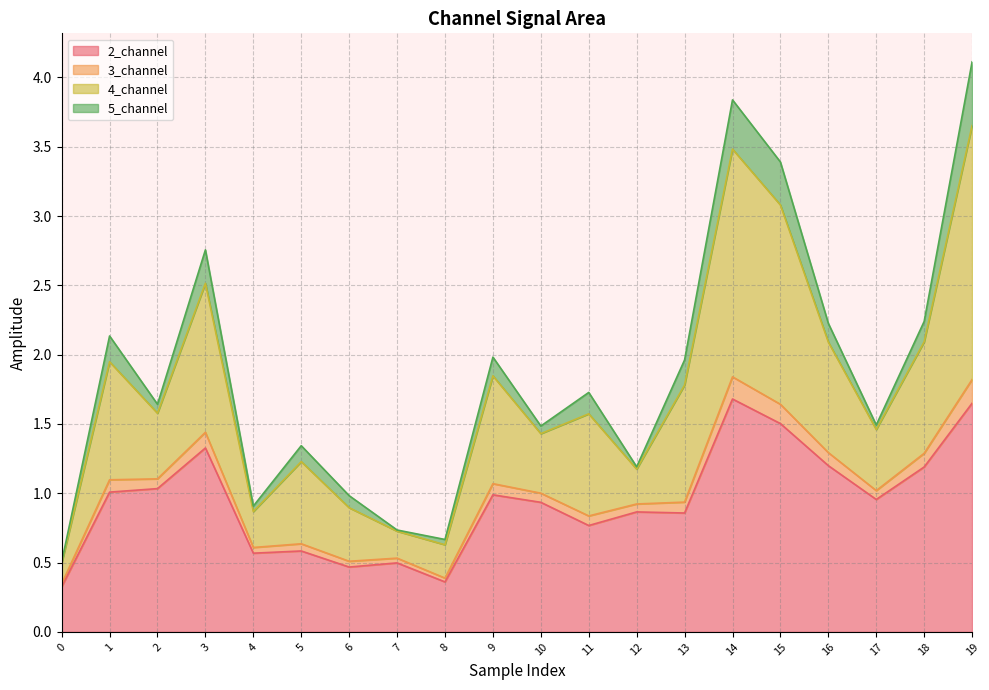

The value of 2_channel at 4 is 0.9. True or false?

False